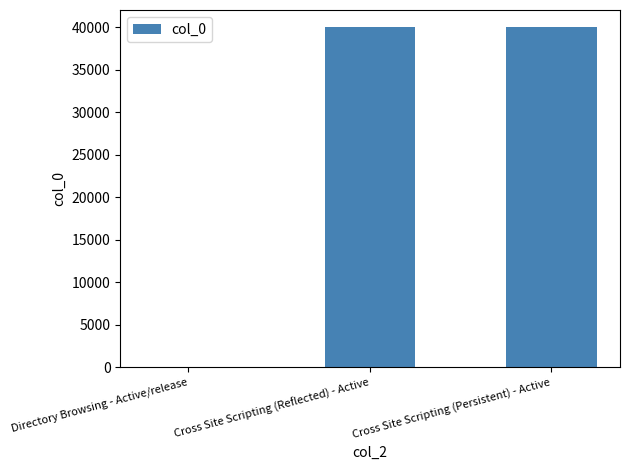

What value does the data have at Cross Site Scripting (Reflected) - Active?

40012